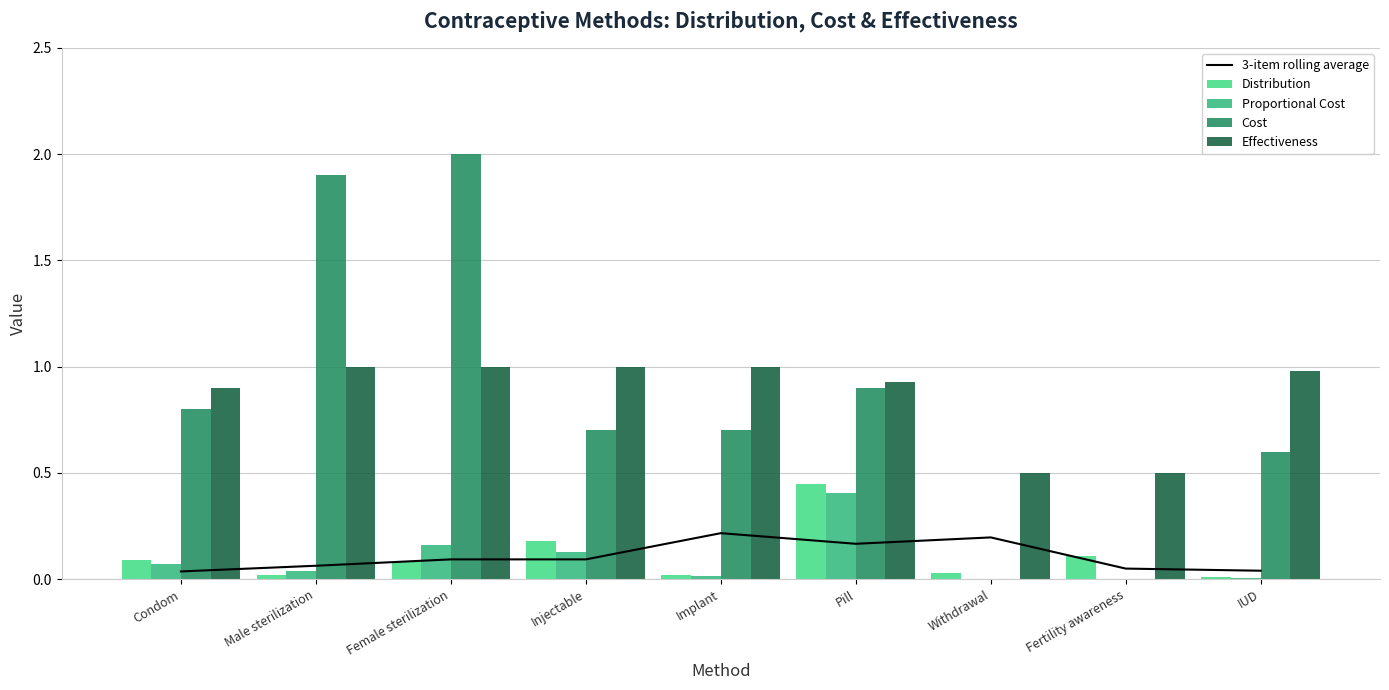

What is the sum of all Proportional Cost values?

0.8